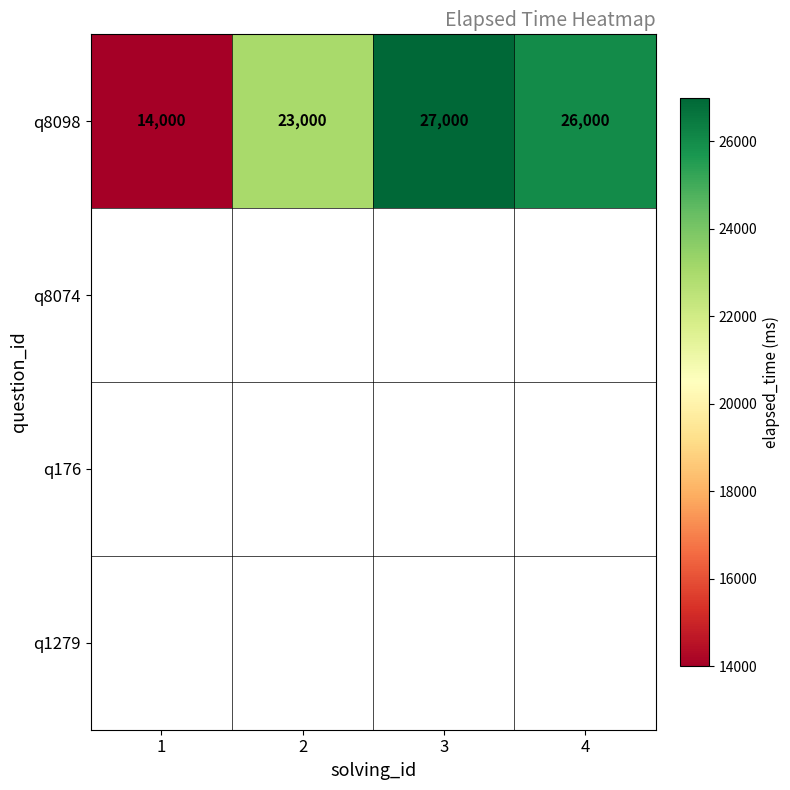

What is the difference between the q8098 values at 2 and 4?

3000